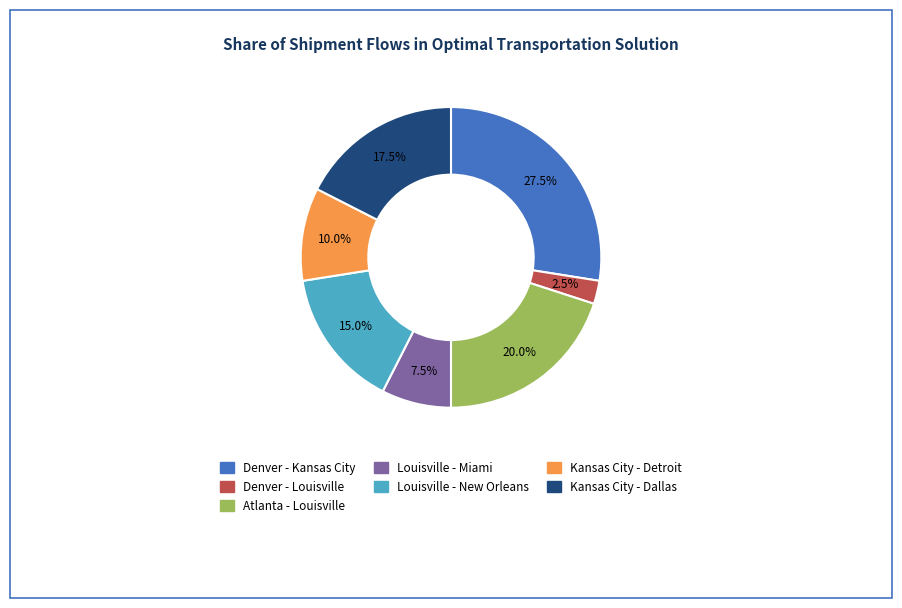

Which slice is the largest?

Denver - Kansas City